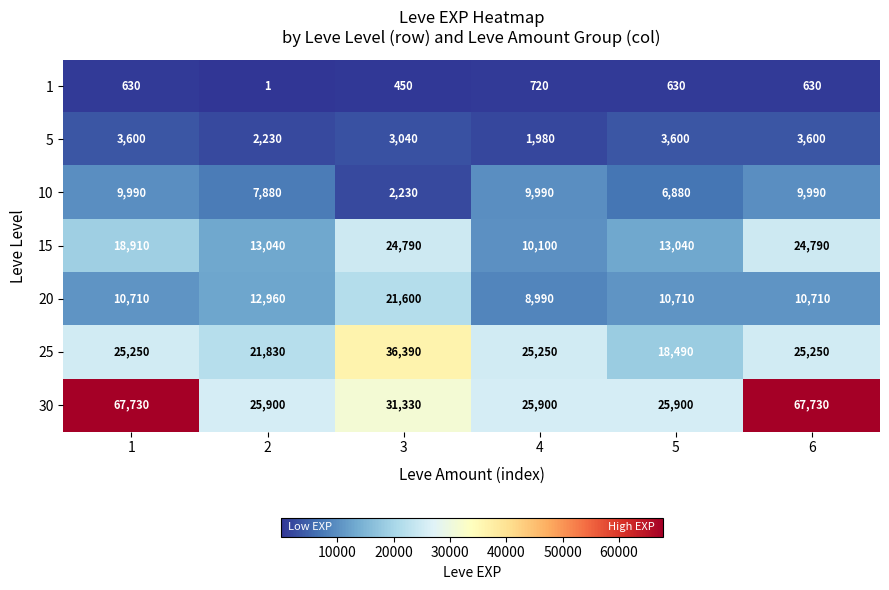

Which series has the largest total across all categories?

30